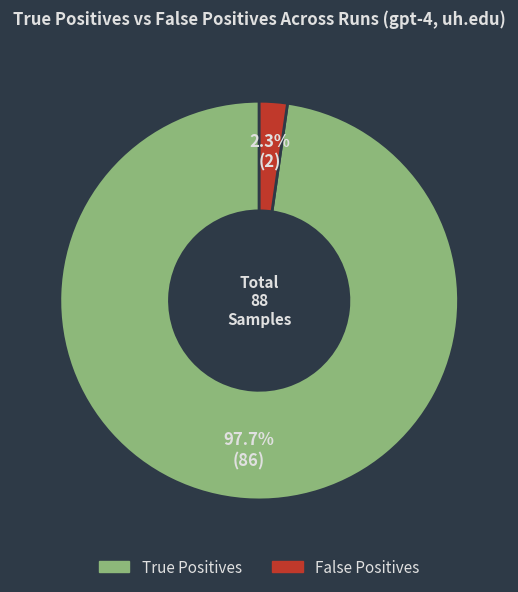

What percentage do True Positives and False Positives together represent?

100.0%